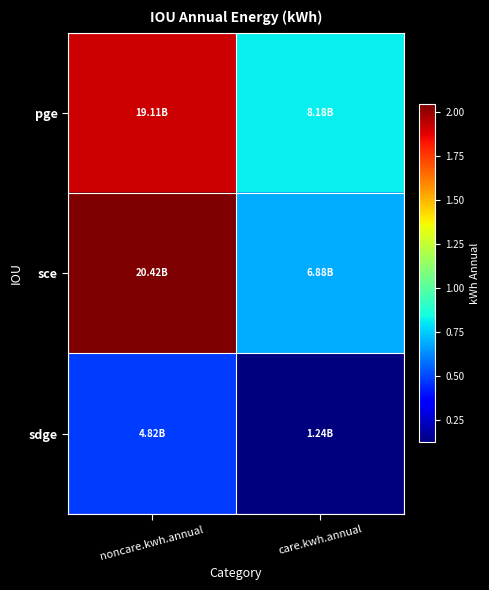

Reading right to left, what are all the values shown in this chart?

pge: care.kwh.annual=8179834308	noncare.kwh.annual=19114760880
sce: care.kwh.annual=6883327968	noncare.kwh.annual=20420672880
sdge: care.kwh.annual=1242249960	noncare.kwh.annual=4821638400